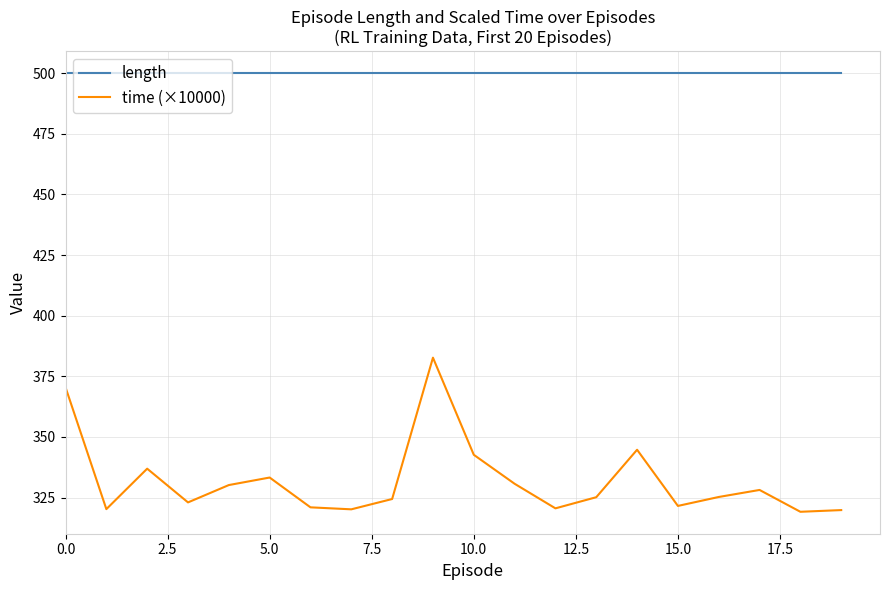

Which series has the largest range (max minus min)?

time (×10000)